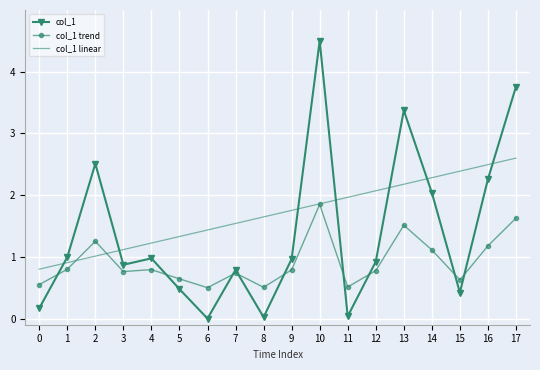

How many interior local peaks does the col_1 series have?

5